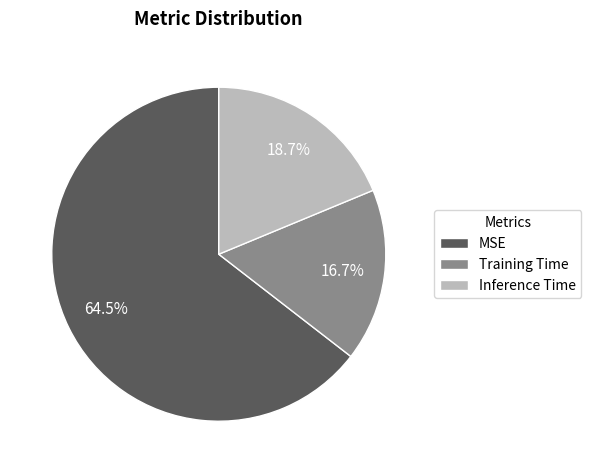

Which category has the smallest portion of the pie?

Training Time